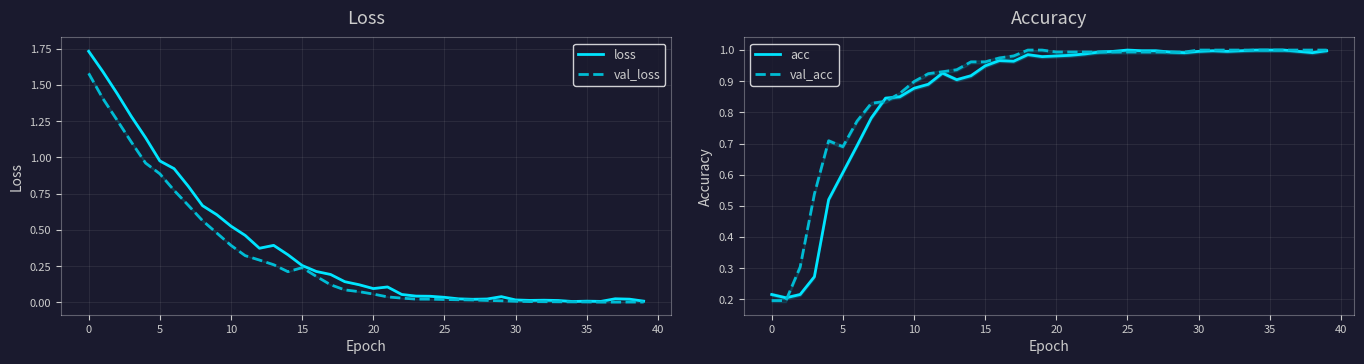

True or false: loss has a value of 1.4 at 5.

False